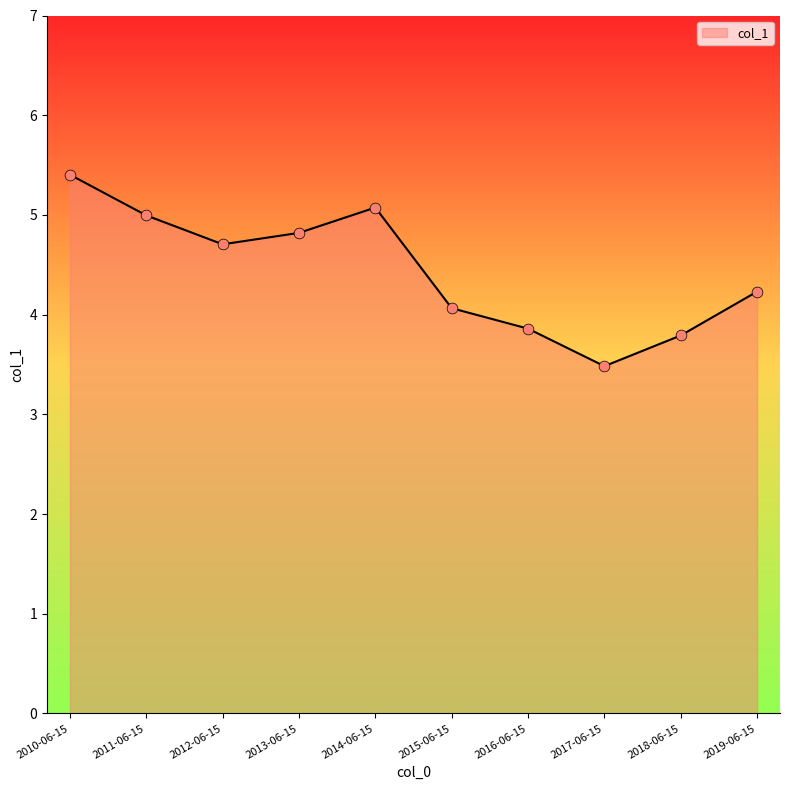

Approximately how many times larger is the value at 2011-06-15 compared to 2018-06-15?

1.3